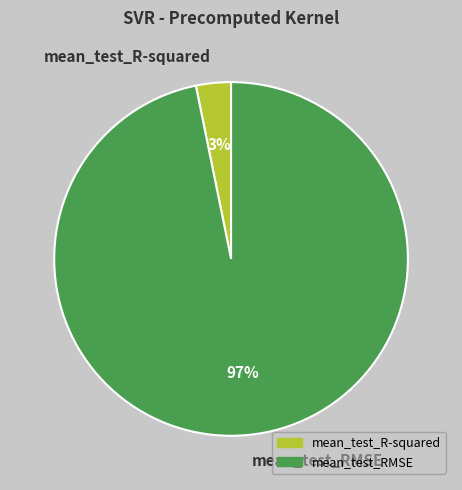

Combined, do mean_test_RMSE and mean_test_R-squared account for over 50%?

Yes